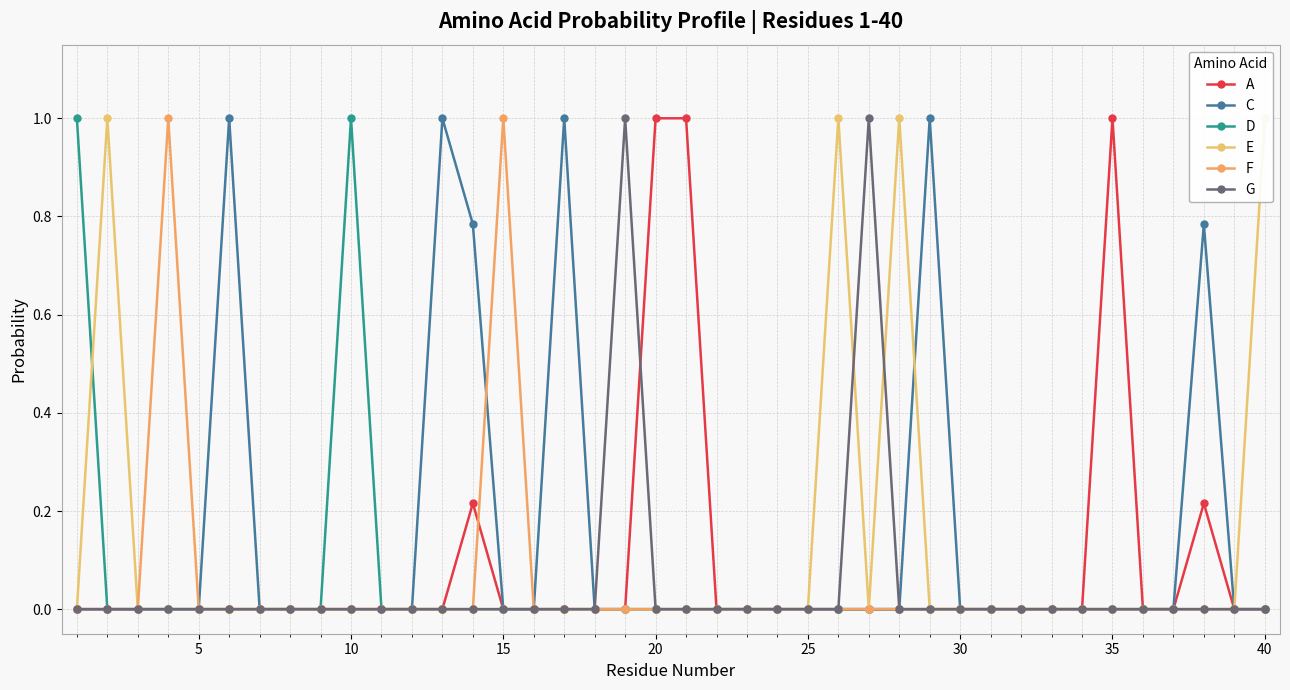

The E series shows 0.6 at 10. True or false?

False